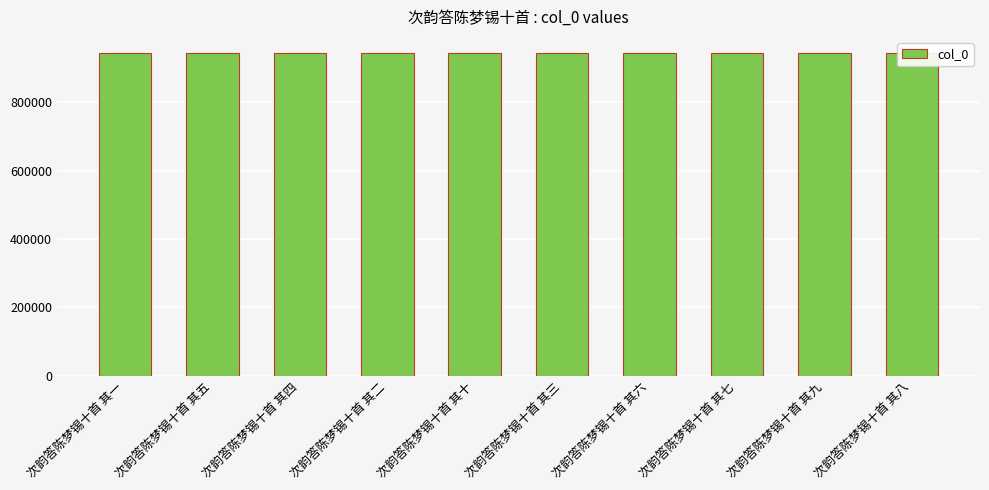

True or false: the data shows 1326902 at 次韵答陈梦锡十首 其五.

False